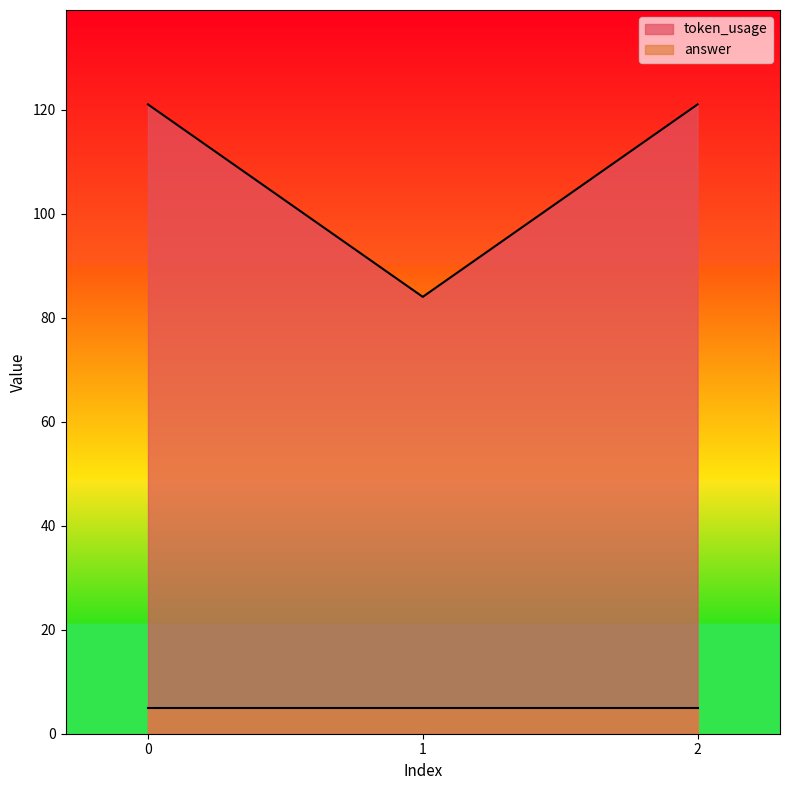

The value at 2 is 163. True or false?

False